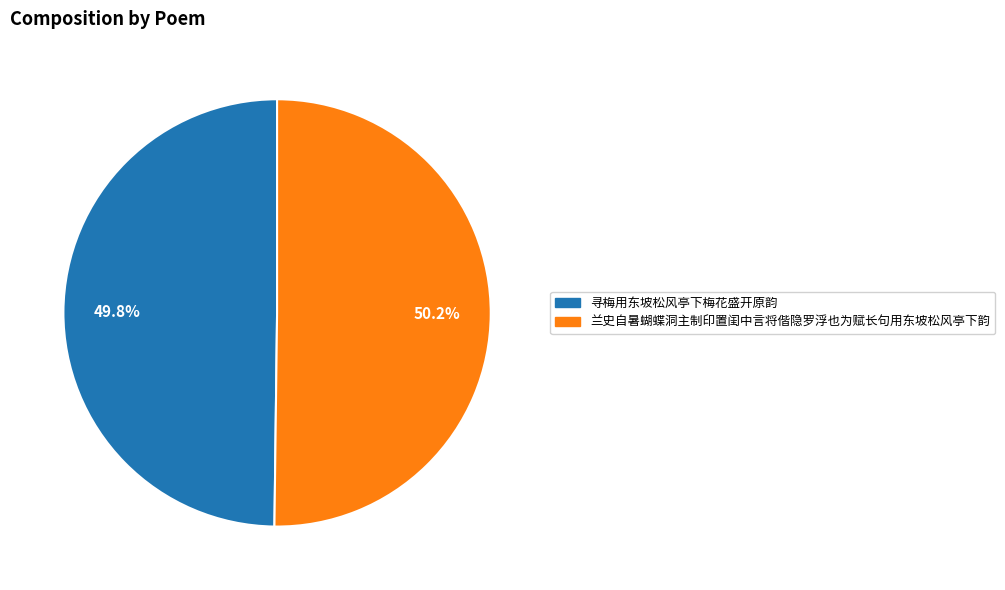

Combined, what portion of the pie is 寻梅用东坡松风亭下梅花盛开原韵 and 兰史自暑蝴蝶洞主制印置闺中言将偕隐罗浮也为赋长句用东坡松风亭下韵?

100.0%